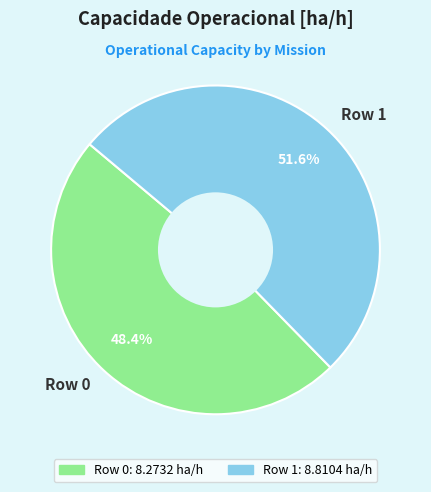

What is the largest slice in the pie chart?

Row 1